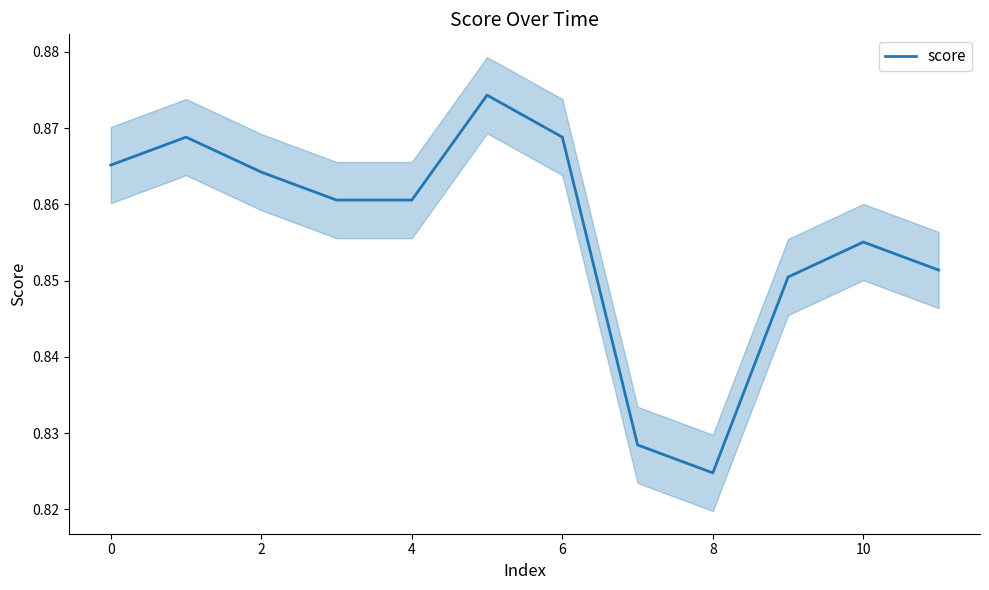

The score series shows 1.4 at 2. True or false?

False